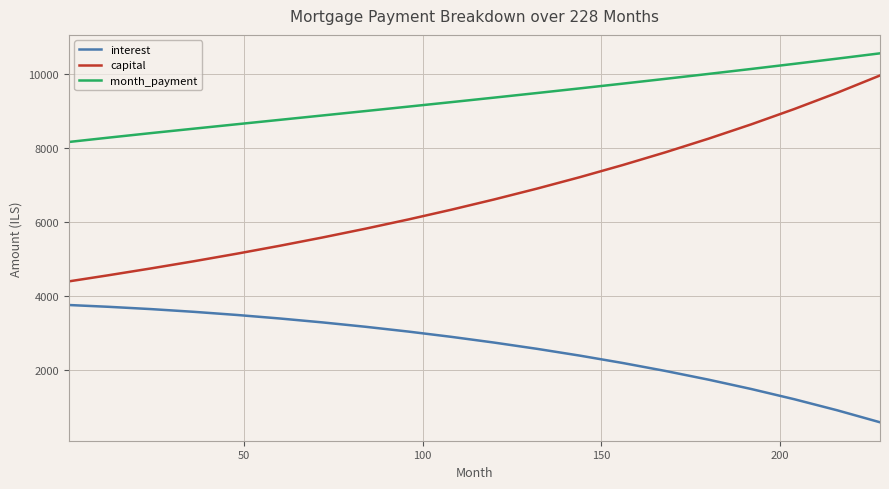

Which series has the widest spread of values?

capital